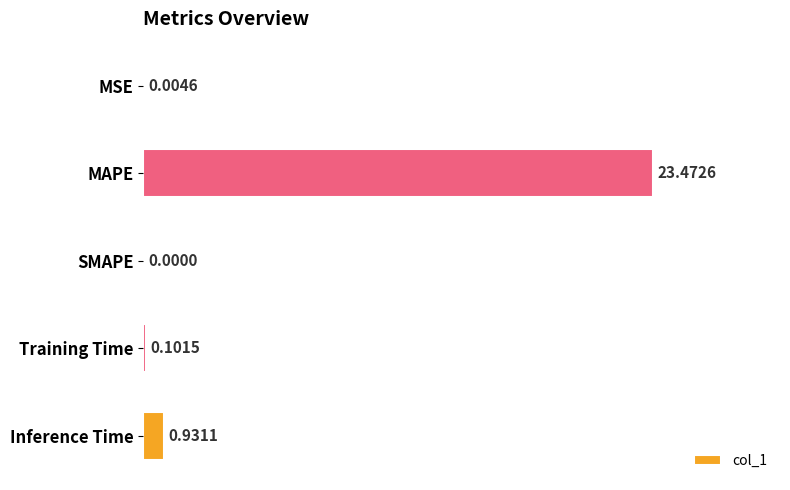

Between Inference Time and MAPE, which is larger?

MAPE